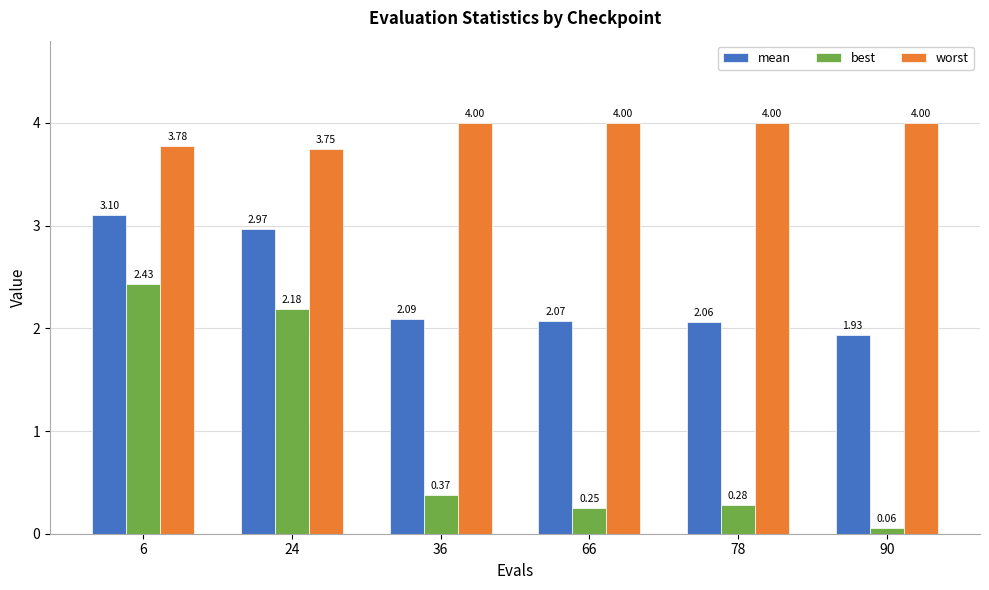

What is the difference between the mean values at 6 and 90?

1.2